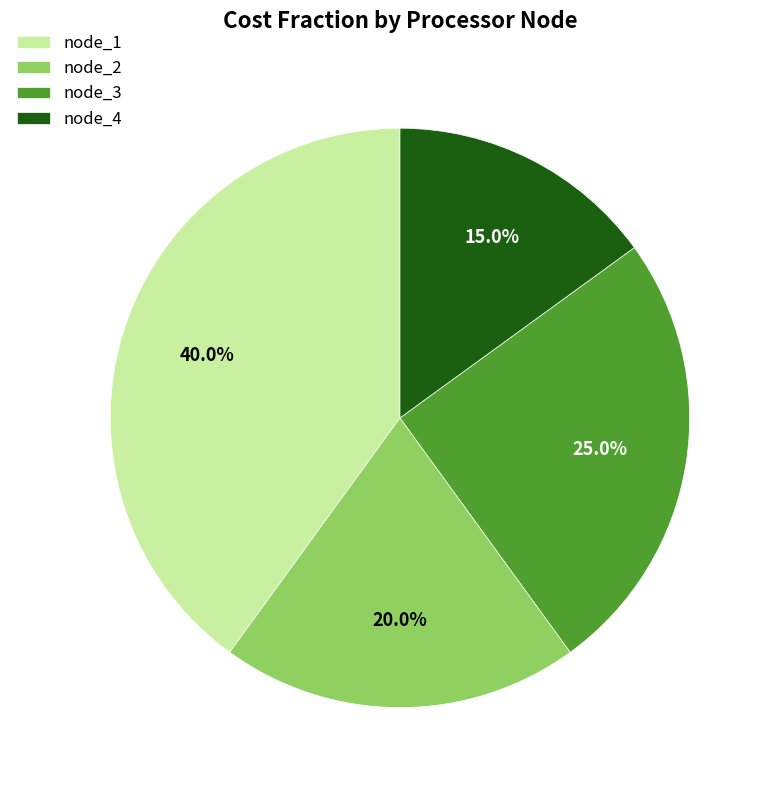

To the nearest percent, what is the average slice percentage?

25%